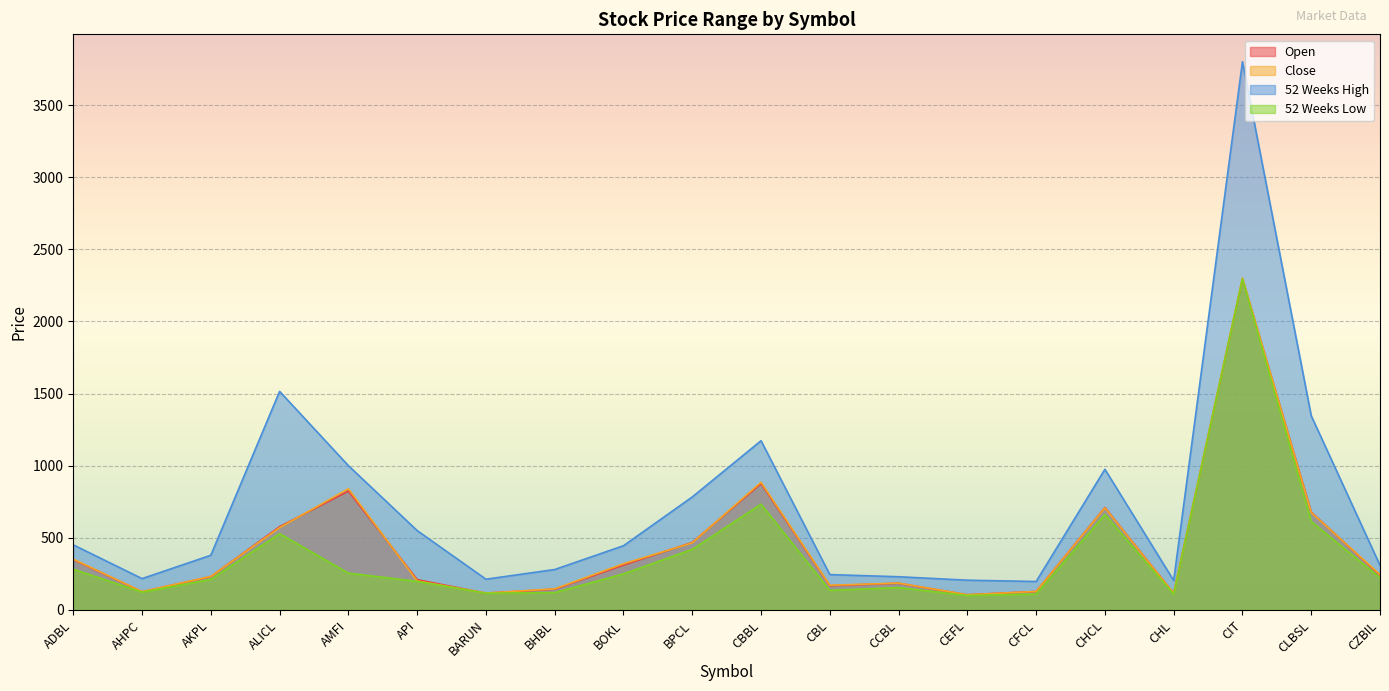

At how many categories does at least one series exceed 1864?

1